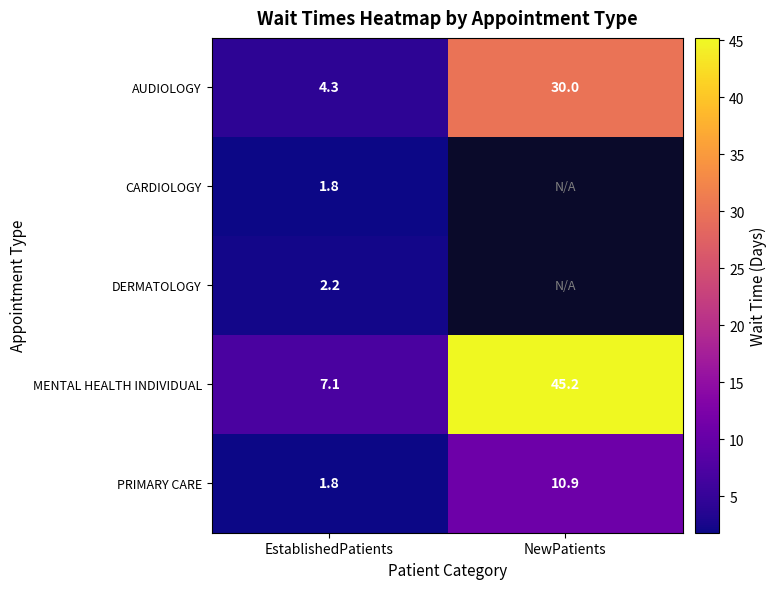

What is the greatest value displayed?

45.2